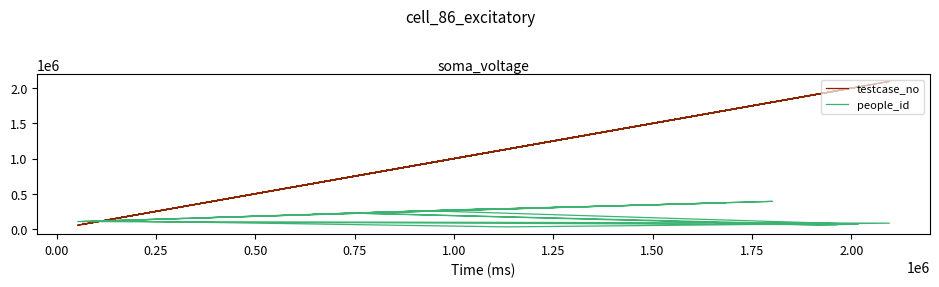

What is the difference between the maximum and second lowest values in the people_id series?

337487